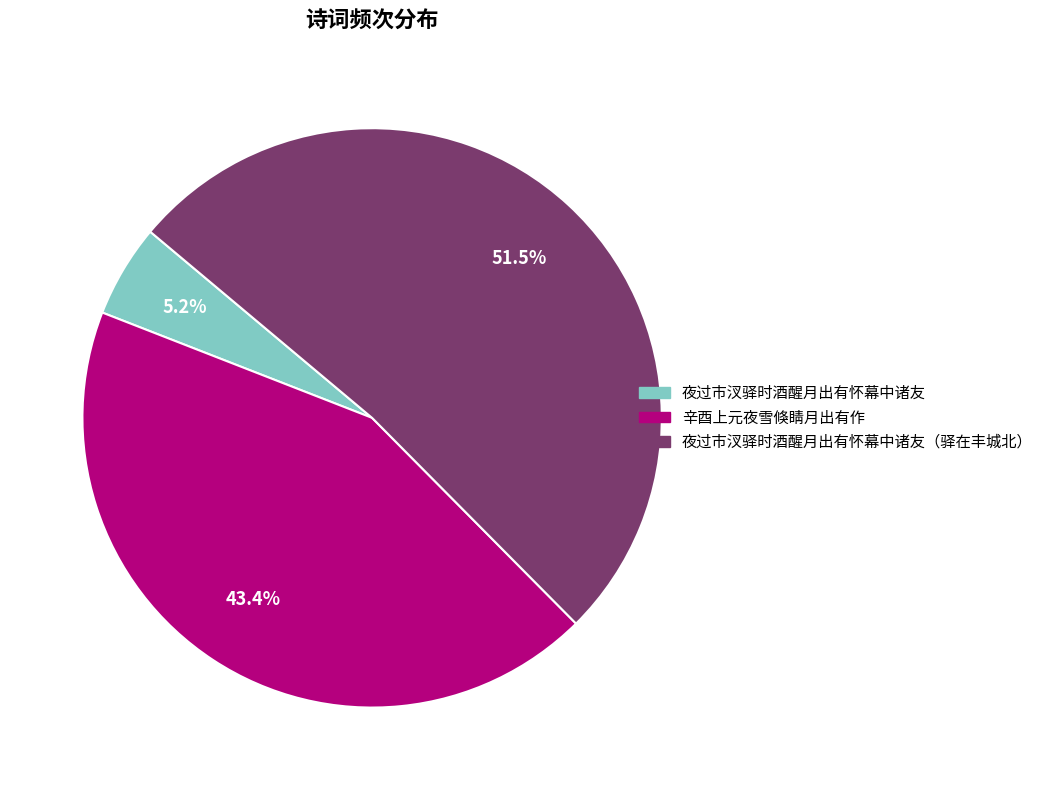

Is there any slice that represents more than half of the pie?

Yes